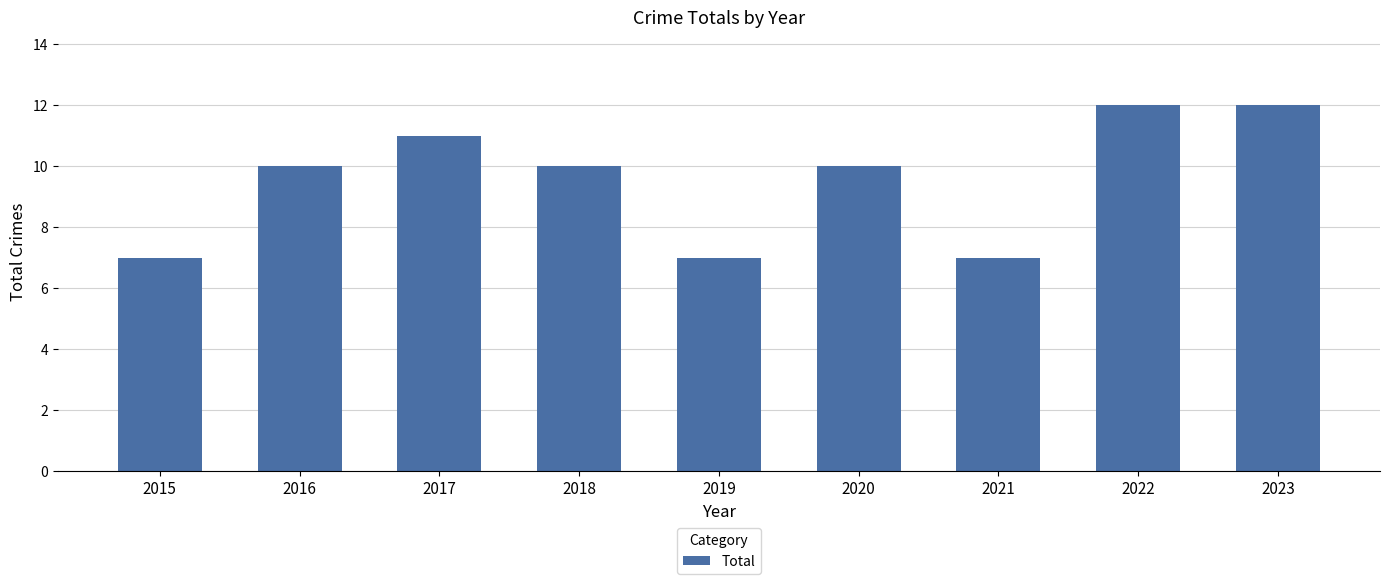

Reading right to left, transcribe all the data shown in this chart.

12	12	7	10	7	10	11	10	7